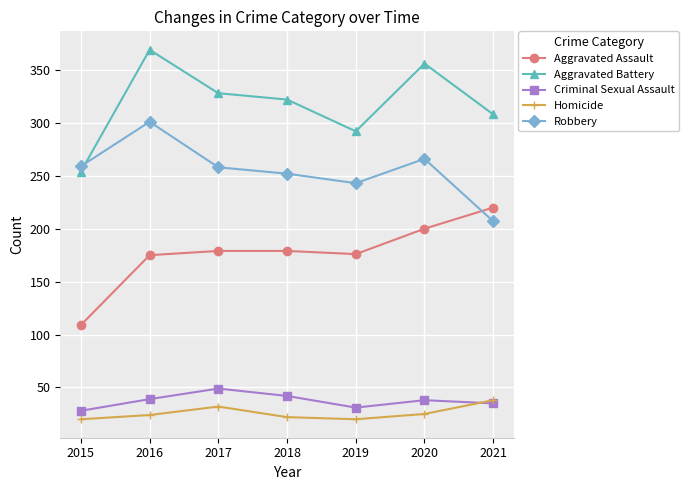

What is the value of the Aggravated Assault point at the 2nd from the left?

175